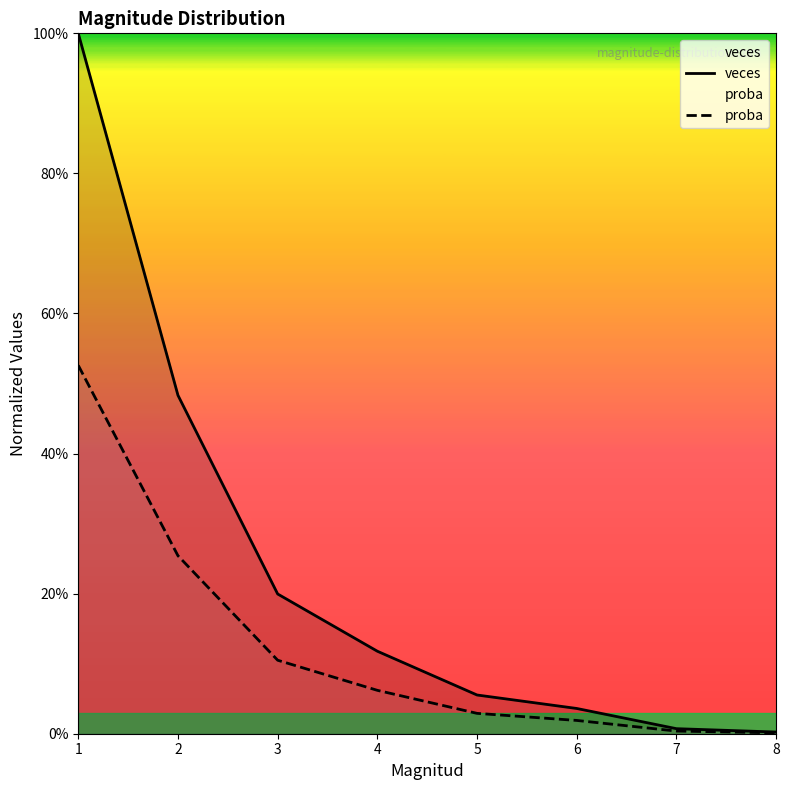

List the series in order of their peak value, highest first.

veces, proba